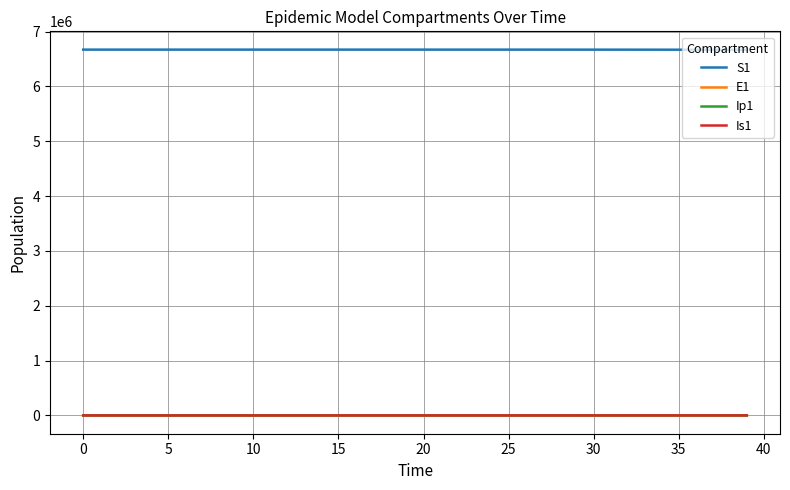

Which series has the largest total across all categories?

S1